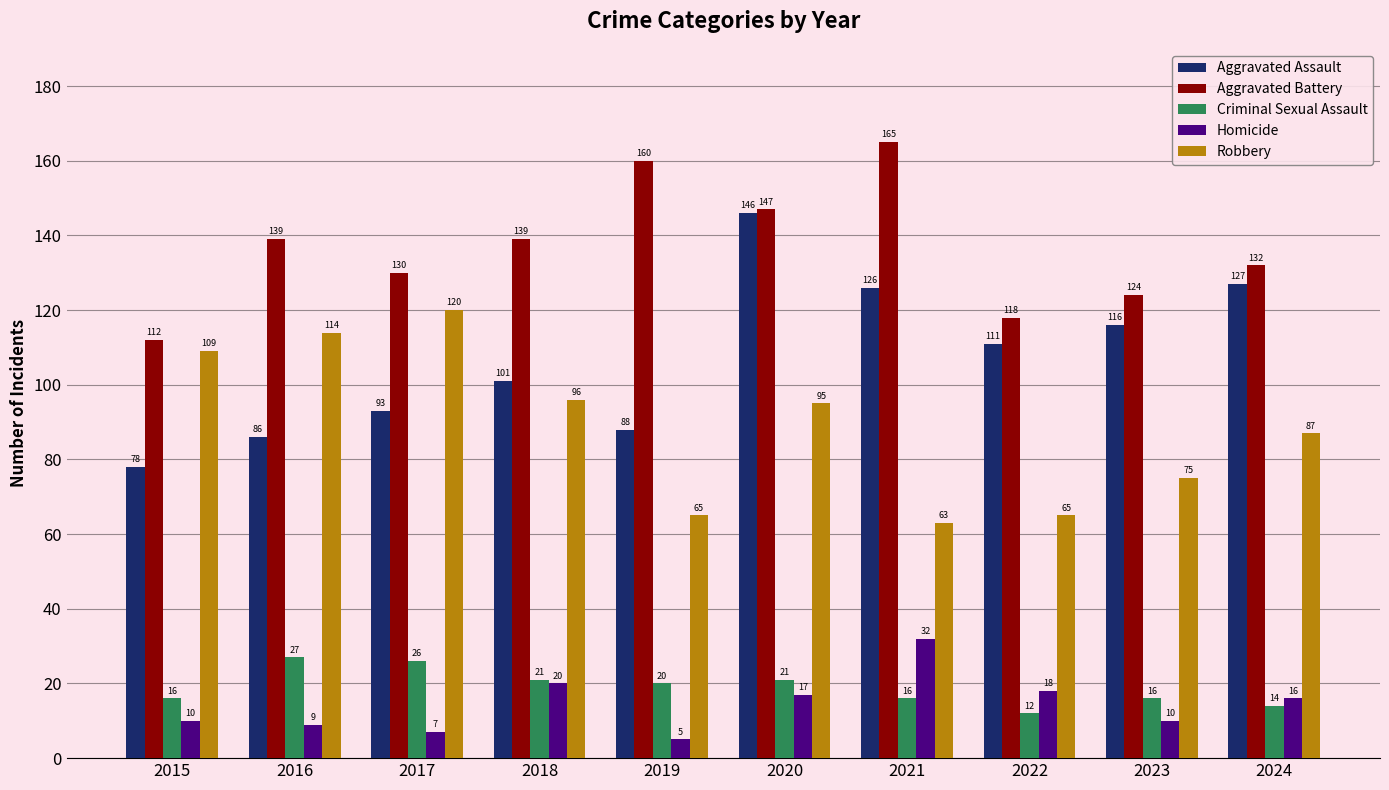

The Robbery series shows 65 at 2019. True or false?

True